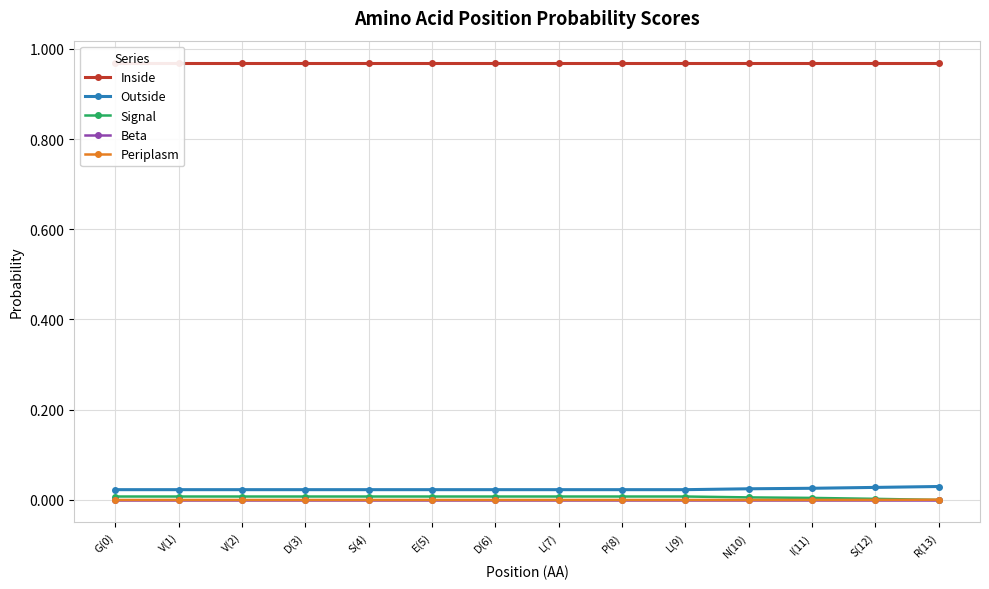

Which category has the lowest value across all series?

R(13)